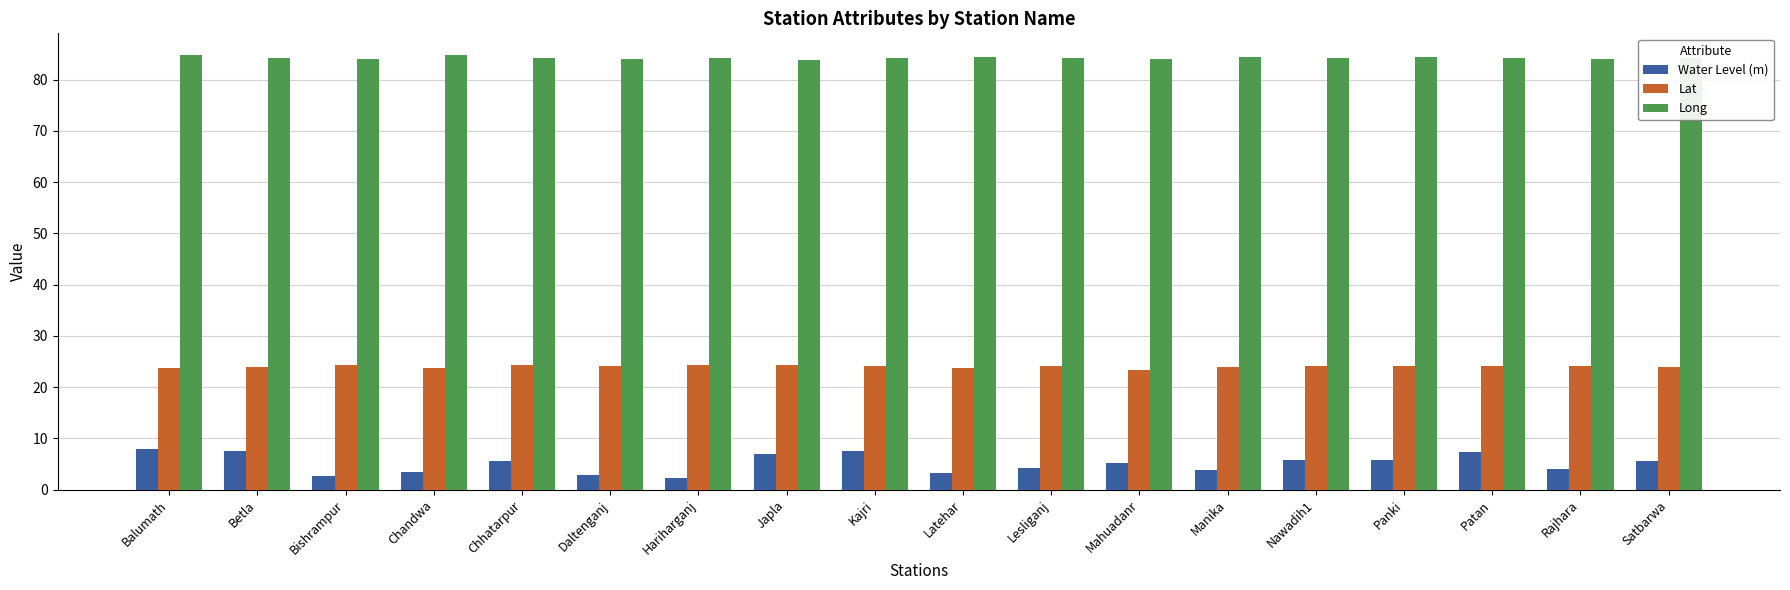

How many bars are there in total?

54